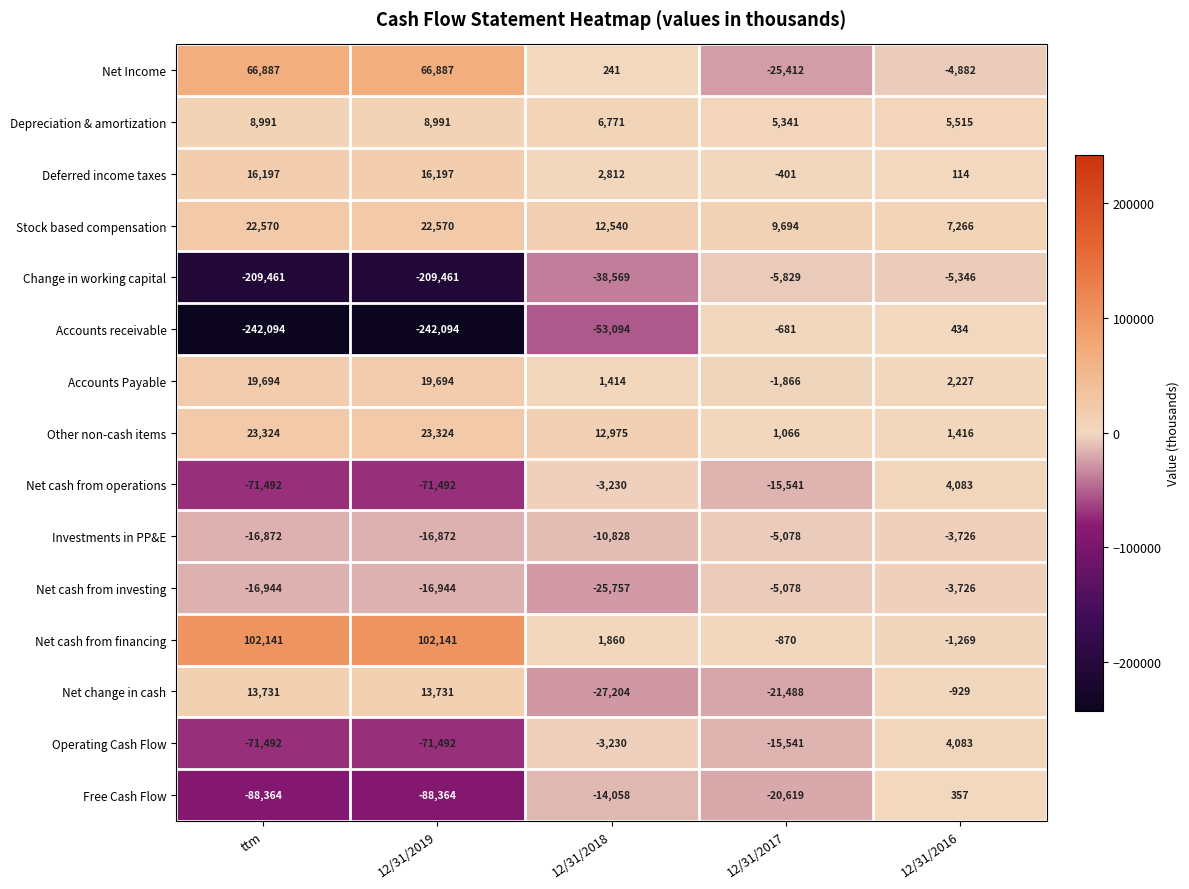

Is it true that Free Cash Flow equals -88364 at ttm?

True